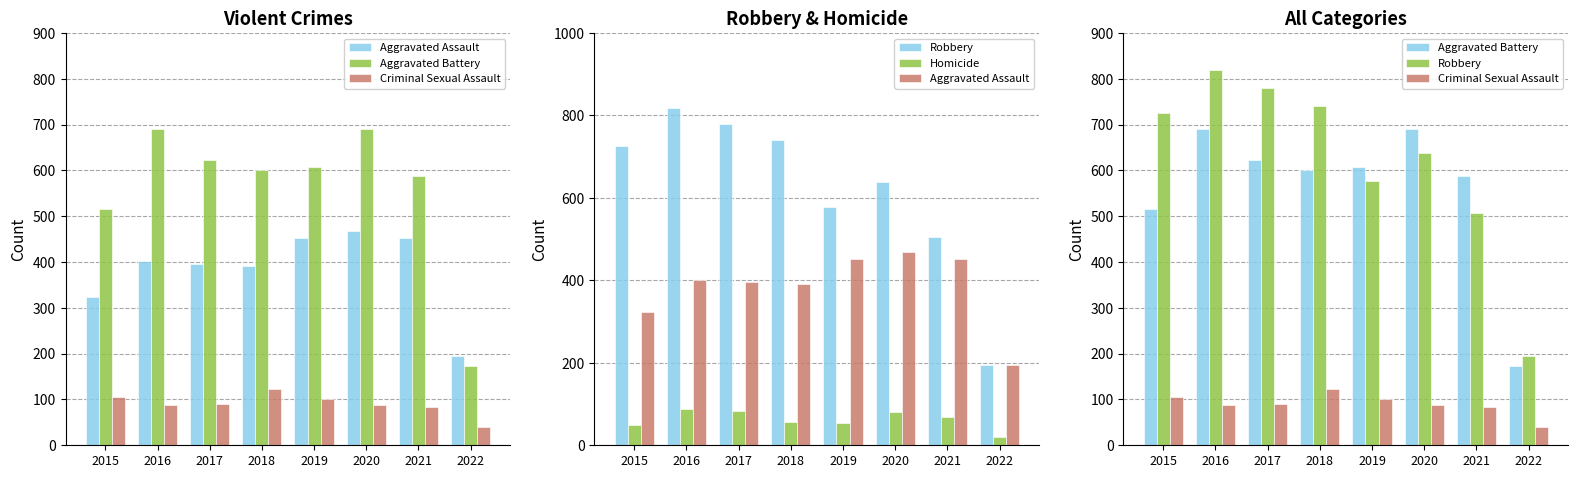

Which has a higher value, 2016 or 2017?

2016